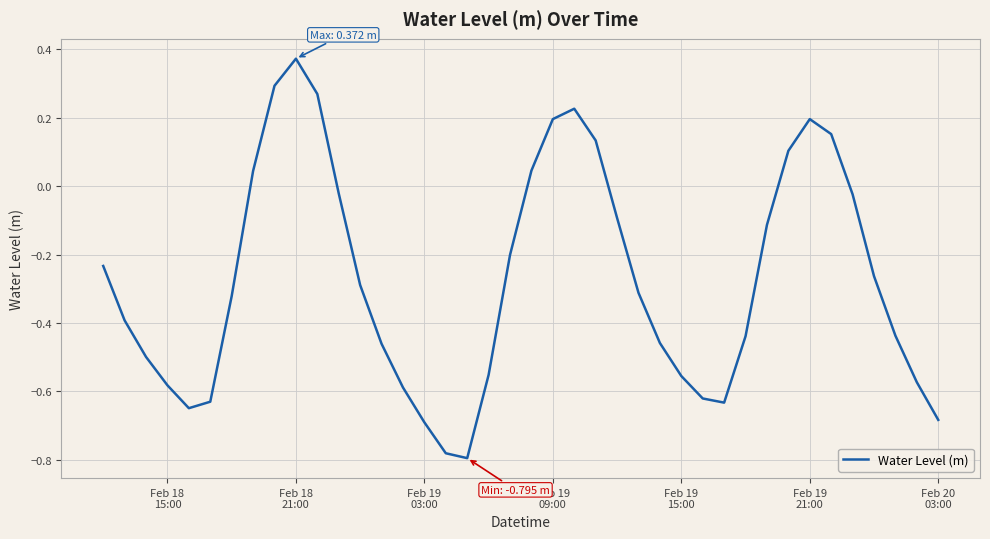

Reading left to right, list all the values displayed in this chart.

-0.2	-0.4	-0.5	-0.6	-0.6	-0.6	-0.3	0.0	0.3	0.4	0.3	-0.0	-0.3	-0.5	-0.6	-0.7	-0.8	-0.8	-0.6	-0.2	0.0	0.2	0.2	0.1	-0.1	-0.3	-0.5	-0.6	-0.6	-0.6	-0.4	-0.1	0.1	0.2	0.2	-0.0	-0.3	-0.4	-0.6	-0.7